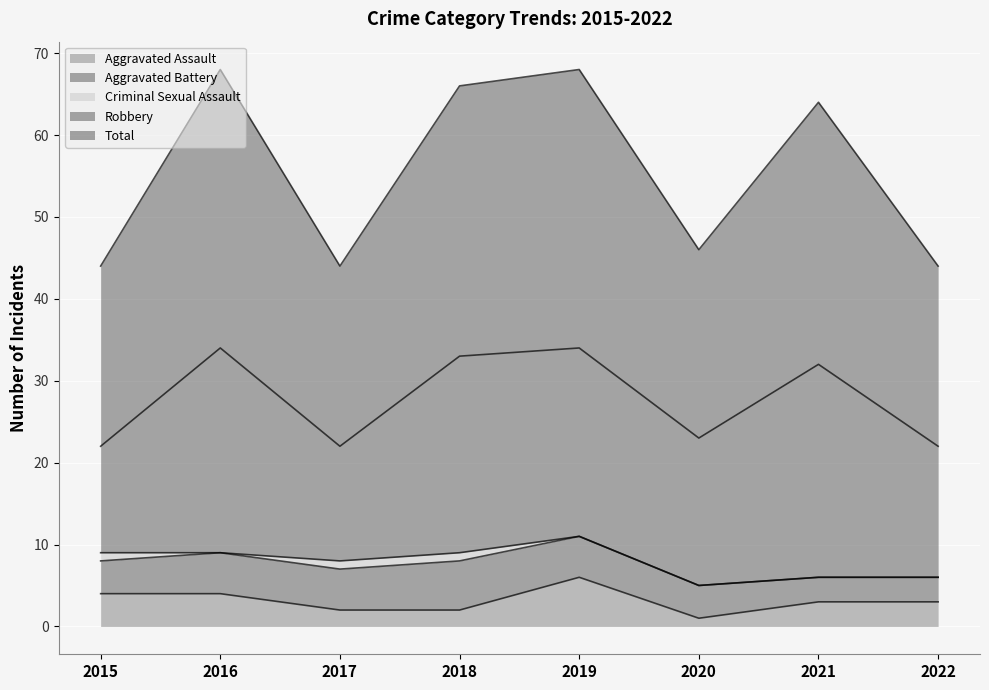

At which label does Aggravated Battery reach its peak?

2018